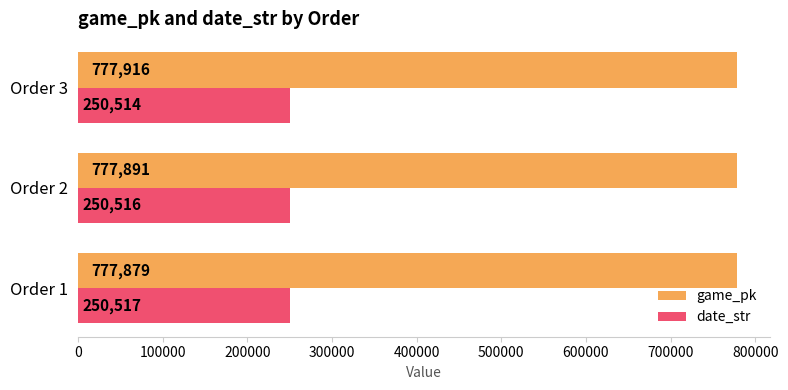

Rank the series by their maximum value, from lowest to highest.

date_str, game_pk